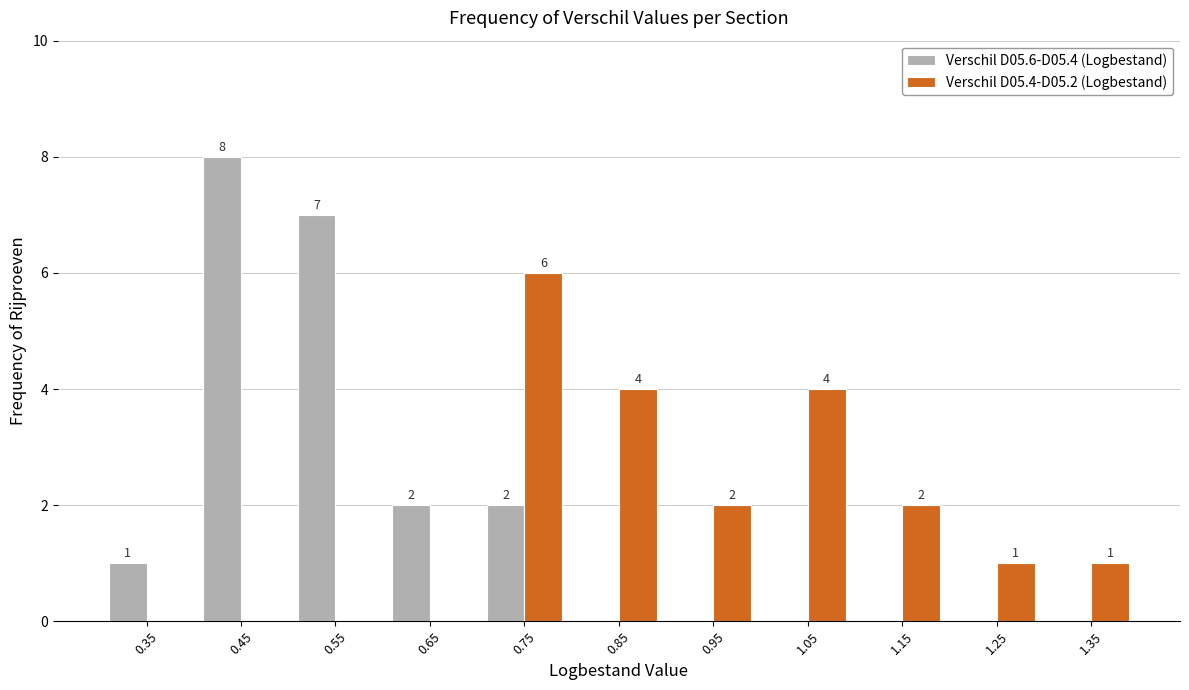

Reading right to left, list all the values displayed in this chart.

Verschil D05.6-D05.4 (Logbestand): 1.35=0	1.25=0	1.15=0	1.05=0	0.95=0	0.85=0	0.75=2	0.65=2	0.55=7	0.45=8	0.35=1
Verschil D05.4-D05.2 (Logbestand): 1.35=1	1.25=1	1.15=2	1.05=4	0.95=2	0.85=4	0.75=6	0.65=0	0.55=0	0.45=0	0.35=0